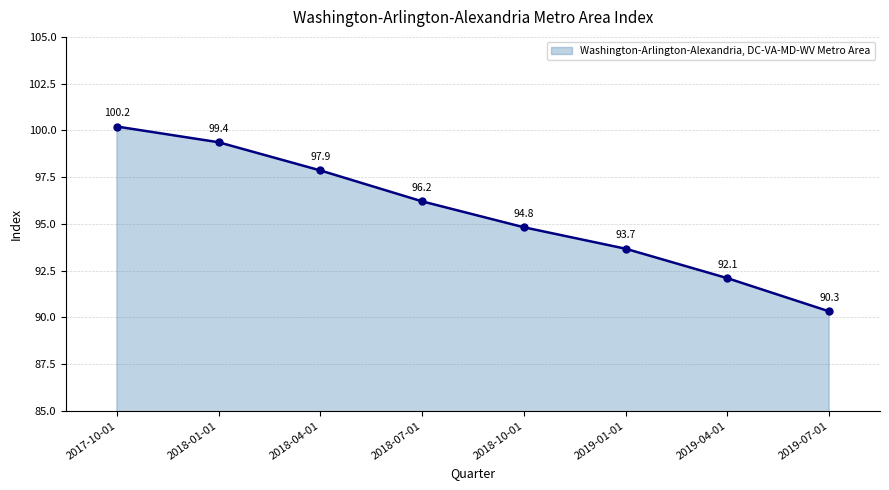

What is the difference between the values at 2017-10-01 and 2018-10-01?

5.4